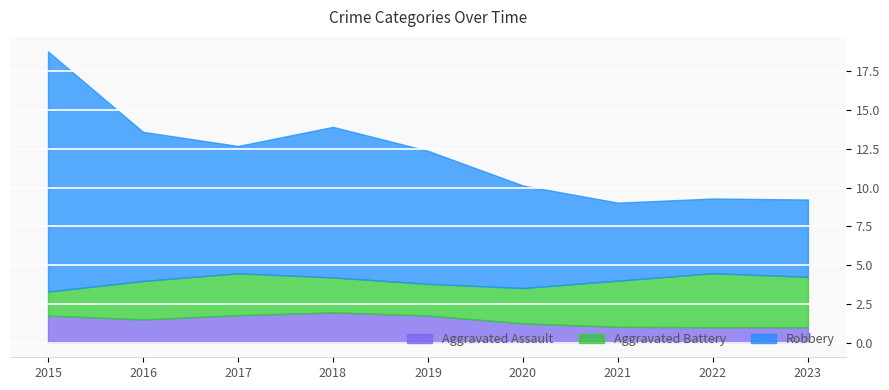

Rank the series by their maximum value, from highest to lowest.

Robbery, Aggravated Battery, Aggravated Assault